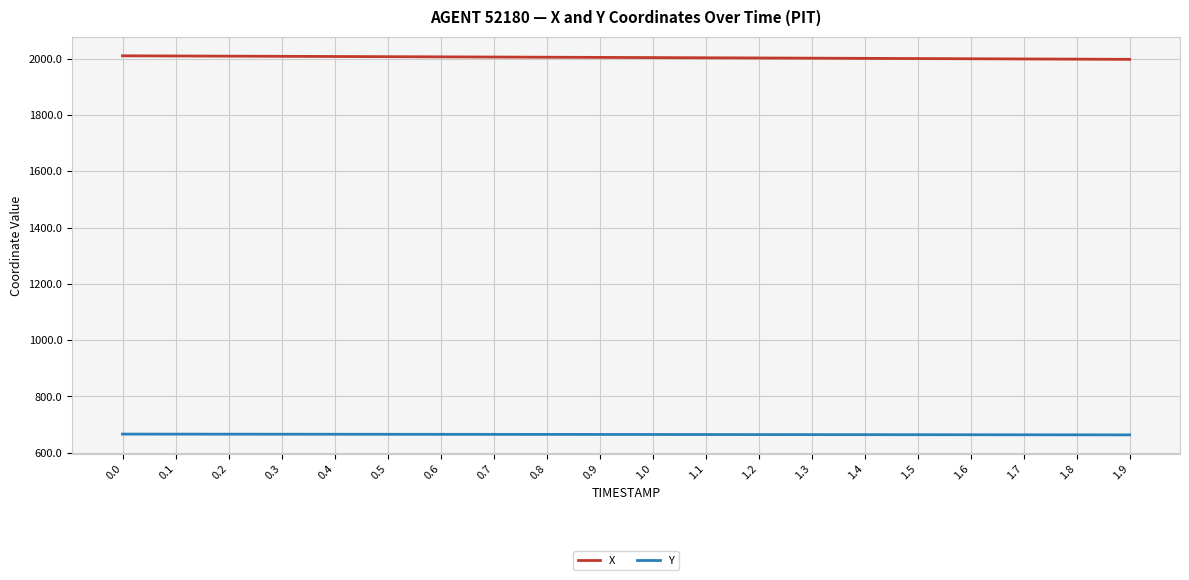

At 1.0, list the series in order from smallest to largest.

Y, X